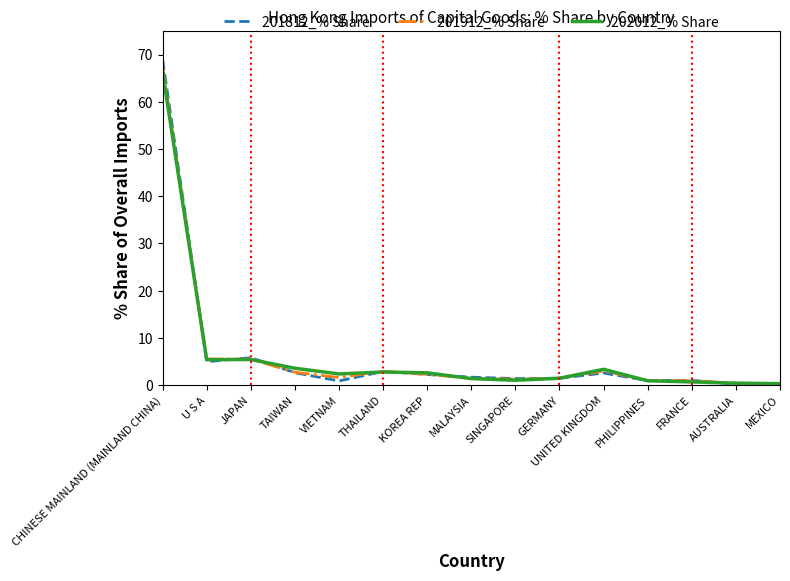

What is the difference between the 202012_% Share values at SINGAPORE and U S A?

4.4